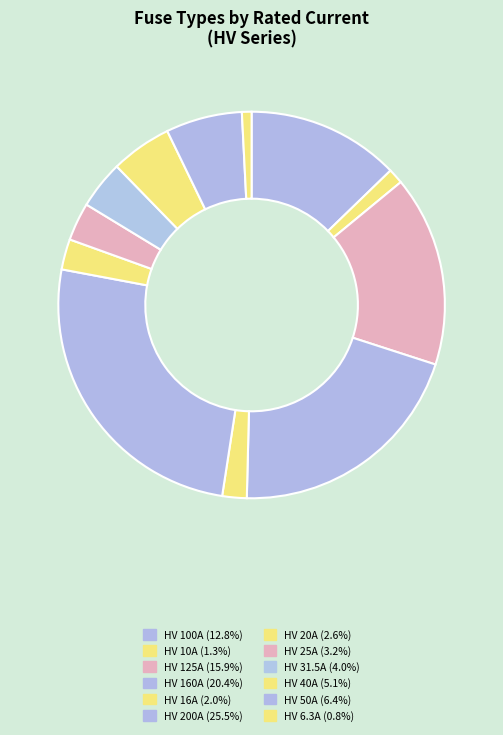

Between HV 20A and HV 100A, which is larger?

HV 100A